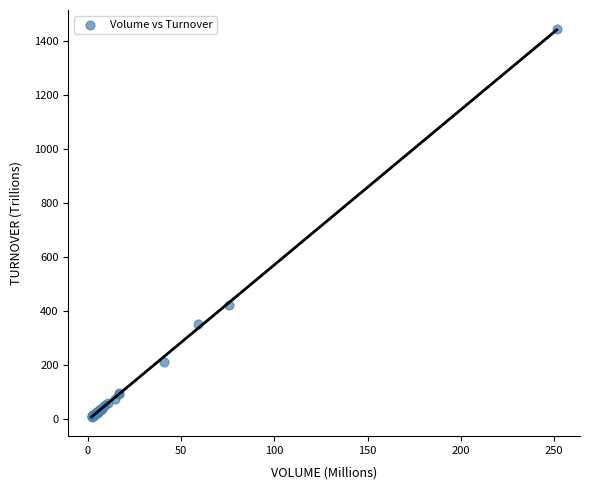

What Y value in the scatter plot is closest to 727?

424.6